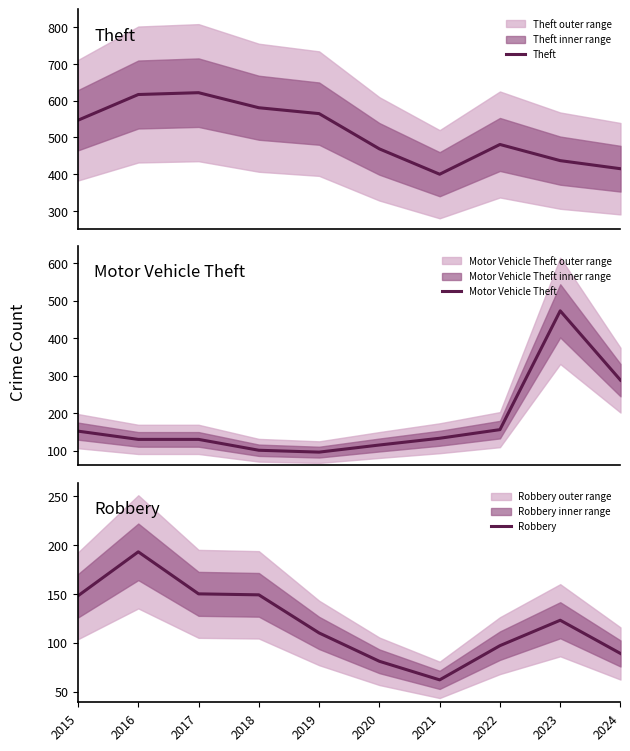

The value of Theft at 2016 is 617. True or false?

True